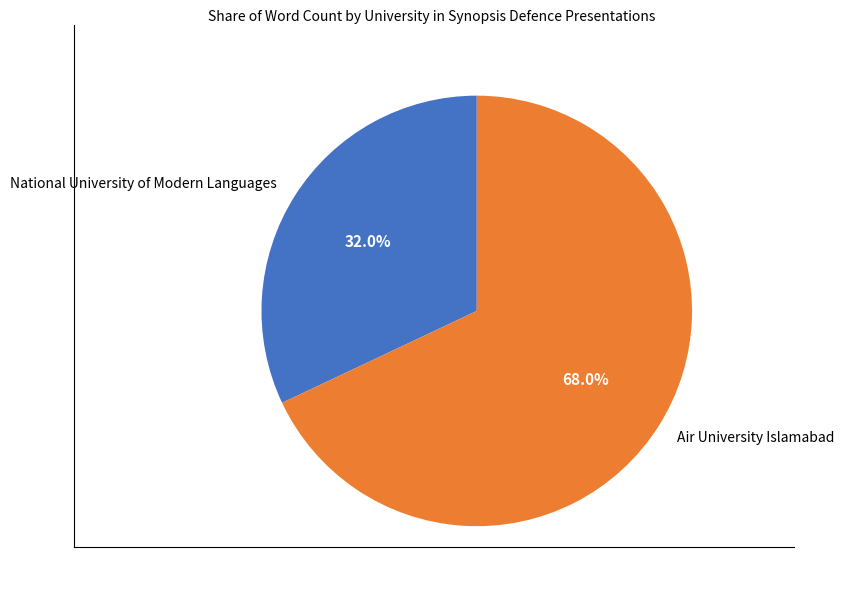

Approximately how many times larger is the value at Air University Islamabad compared to National University of Modern Languages?

2.1